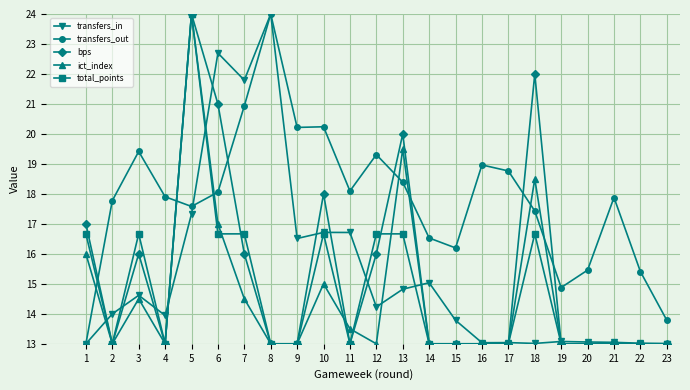

True or false: bps and transfers_out intersect in this chart.

True